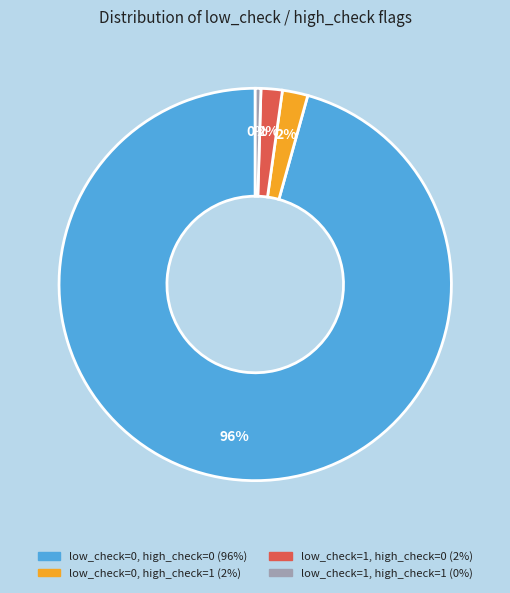

Is the sum of low_check=0, high_check=0 and low_check=0, high_check=1 greater than half?

Yes